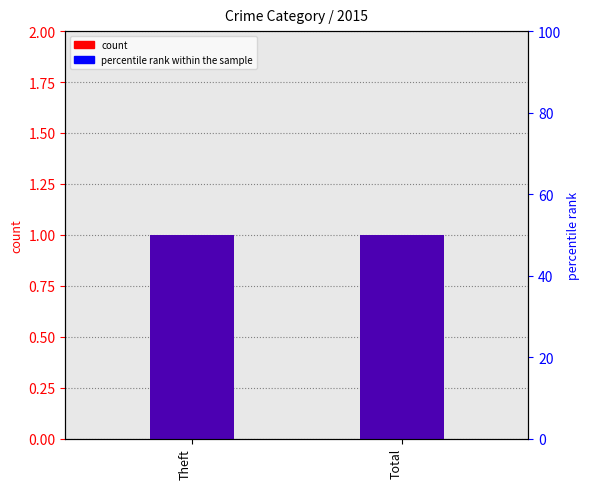

At Theft, list the series in order from smallest to largest.

count, percentile rank within the sample